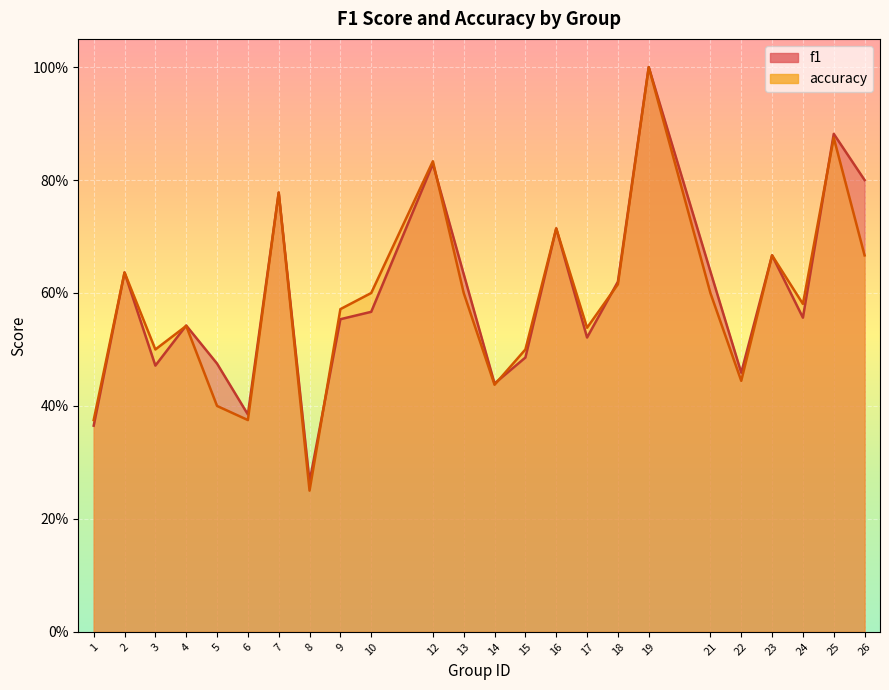

How many accuracy values are between 0 and 1?

24